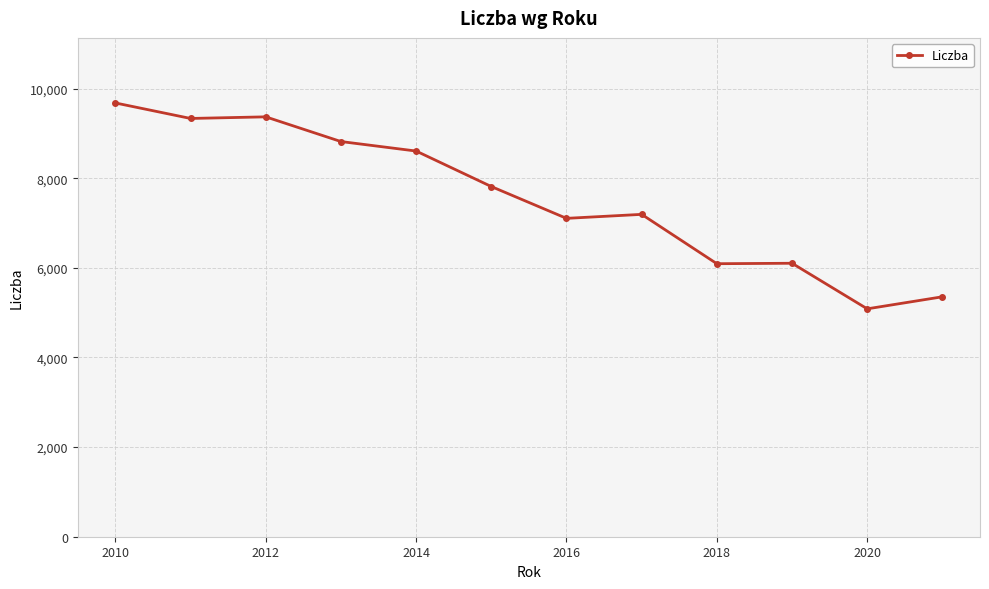

What is the greatest value displayed?

9679